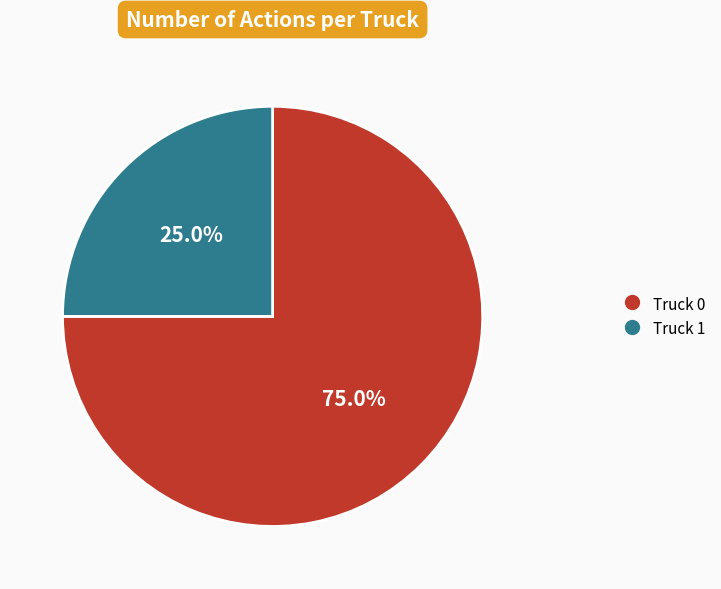

Which category has the biggest portion of the pie?

Truck 0